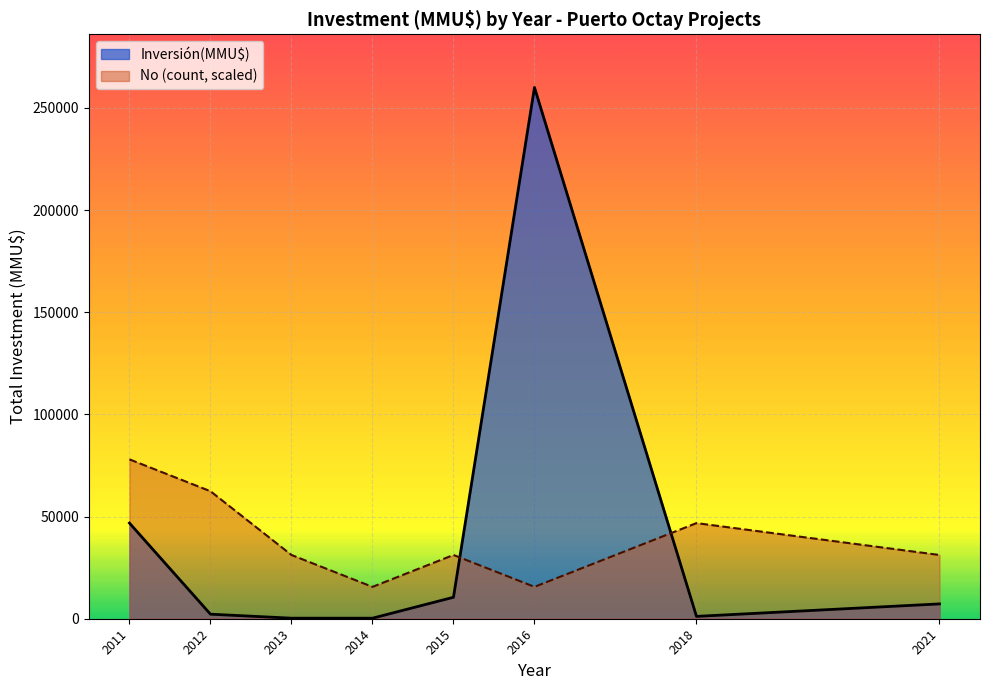

Is it true that the value at 2016 is 260000?

True